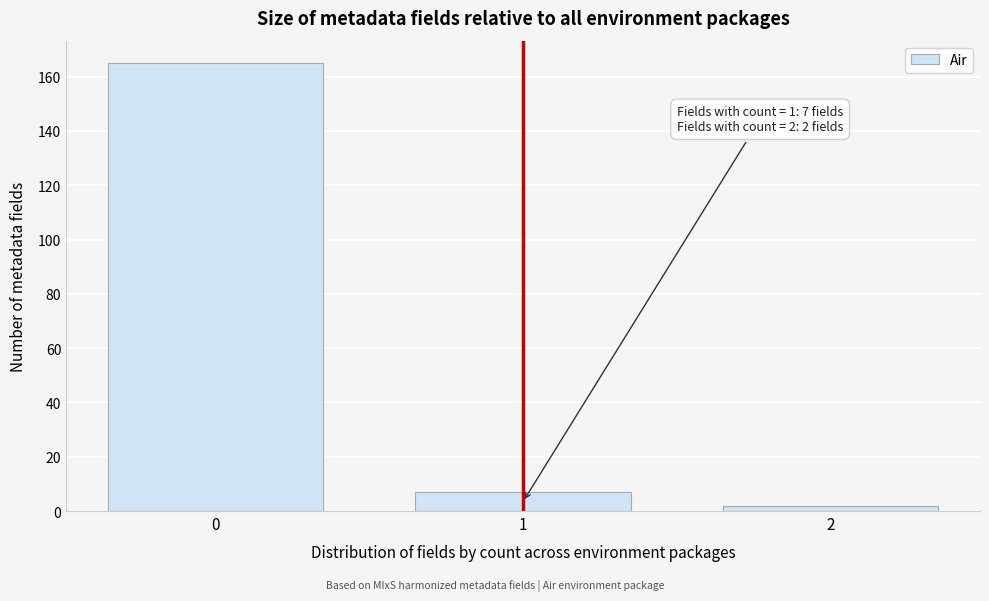

Reading left to right, what are all the values shown in this chart?

0=165	1=7	2=2